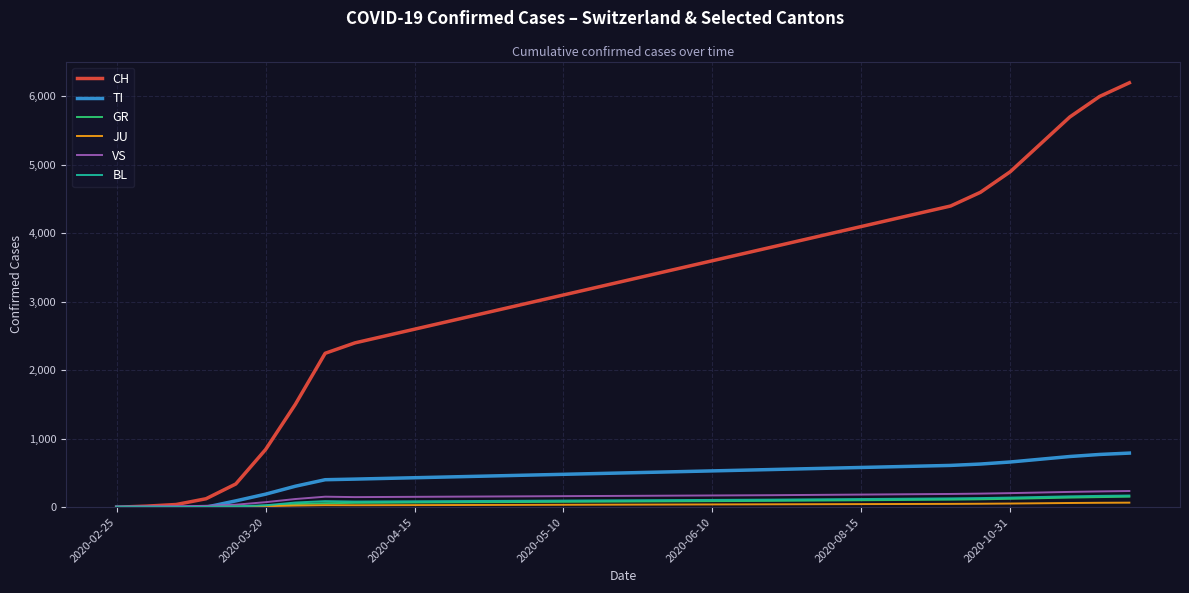

Which series has the largest total across all categories?

CH